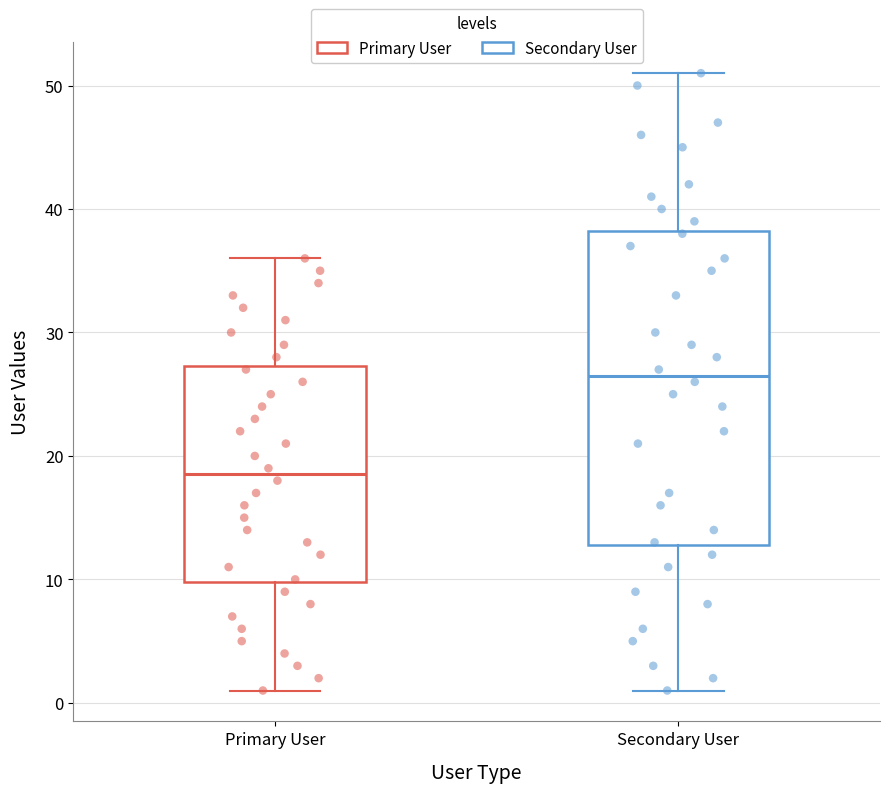

Which box's median line is the lowest?

Primary User